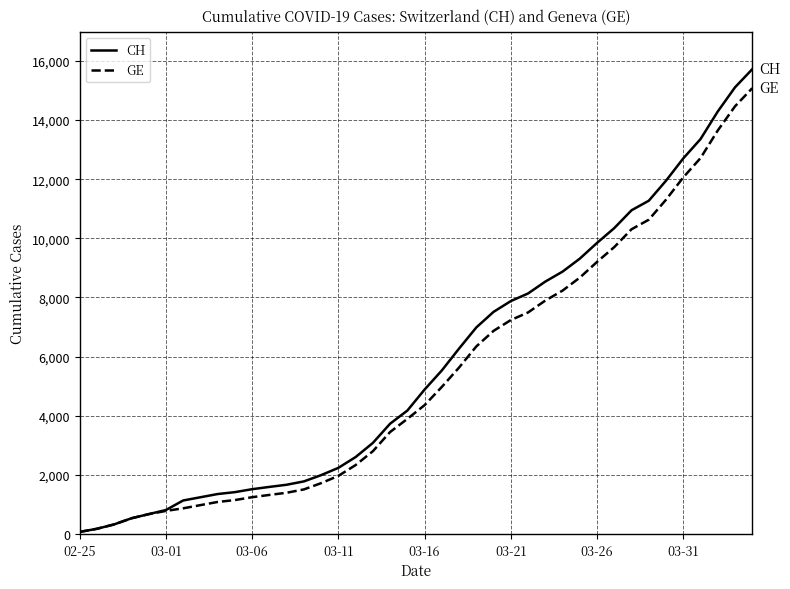

Which series has the largest range (max minus min)?

CH